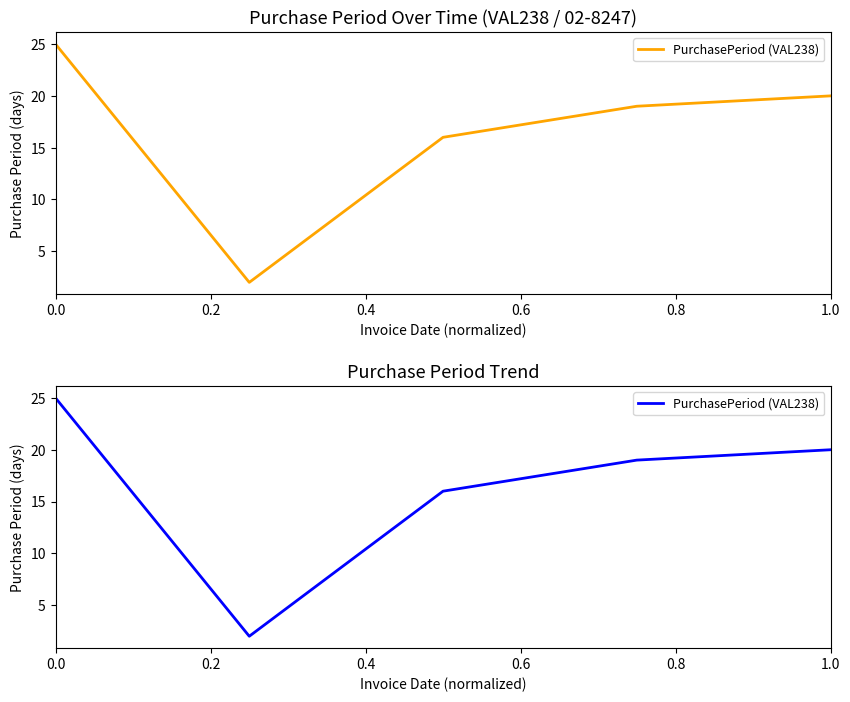

Rank the categories by value from highest to lowest.

0.0, 0.8, 0.6, 0.4, 0.2